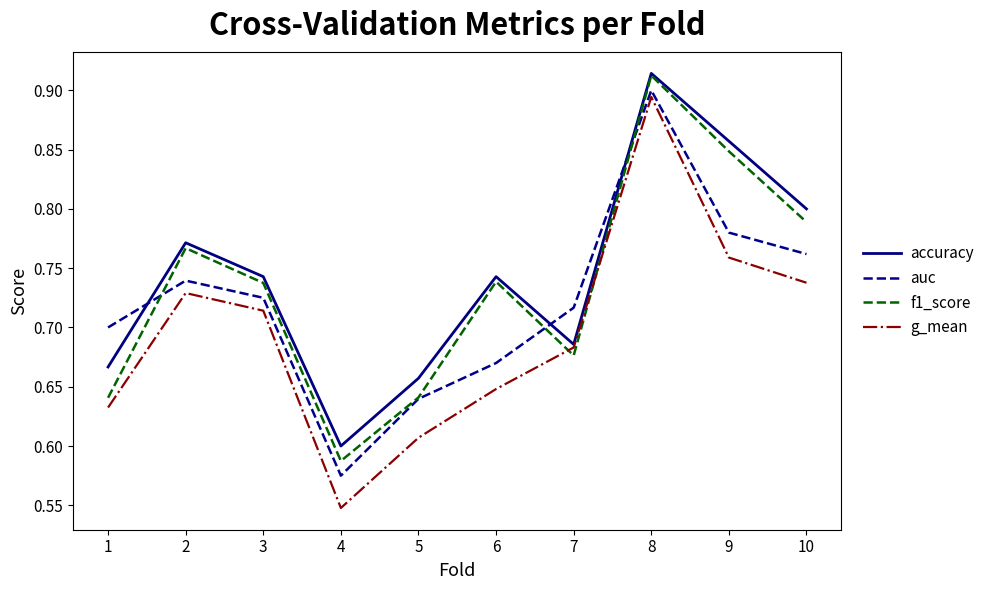

Between 2 and 5, which series saw the biggest shift?

f1_score